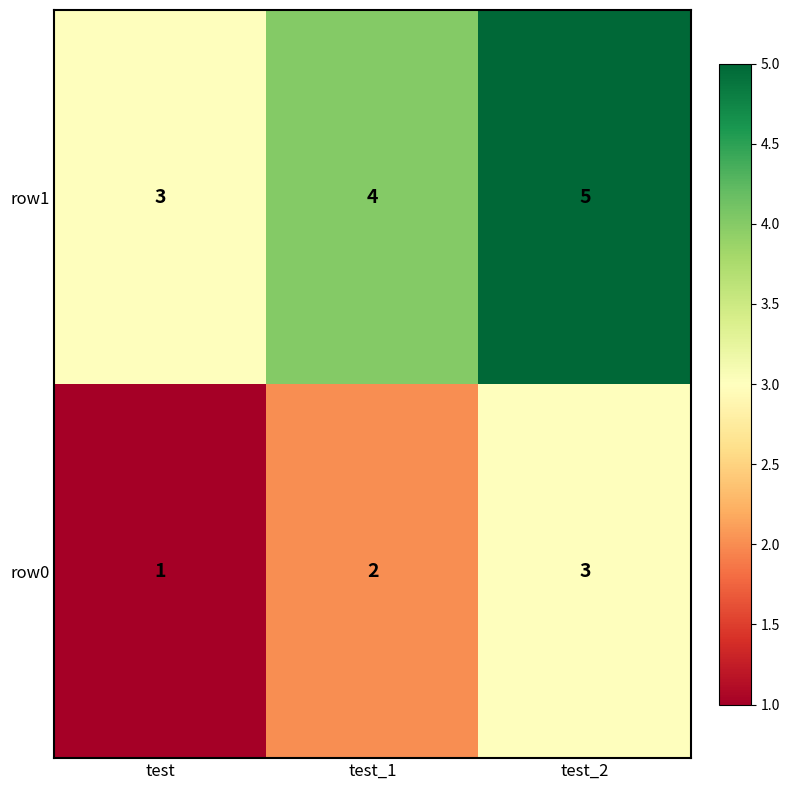

Reading right to left, transcribe all the data shown in this chart.

row1: test_2=5	test_1=4	test=3
row0: test_2=3	test_1=2	test=1